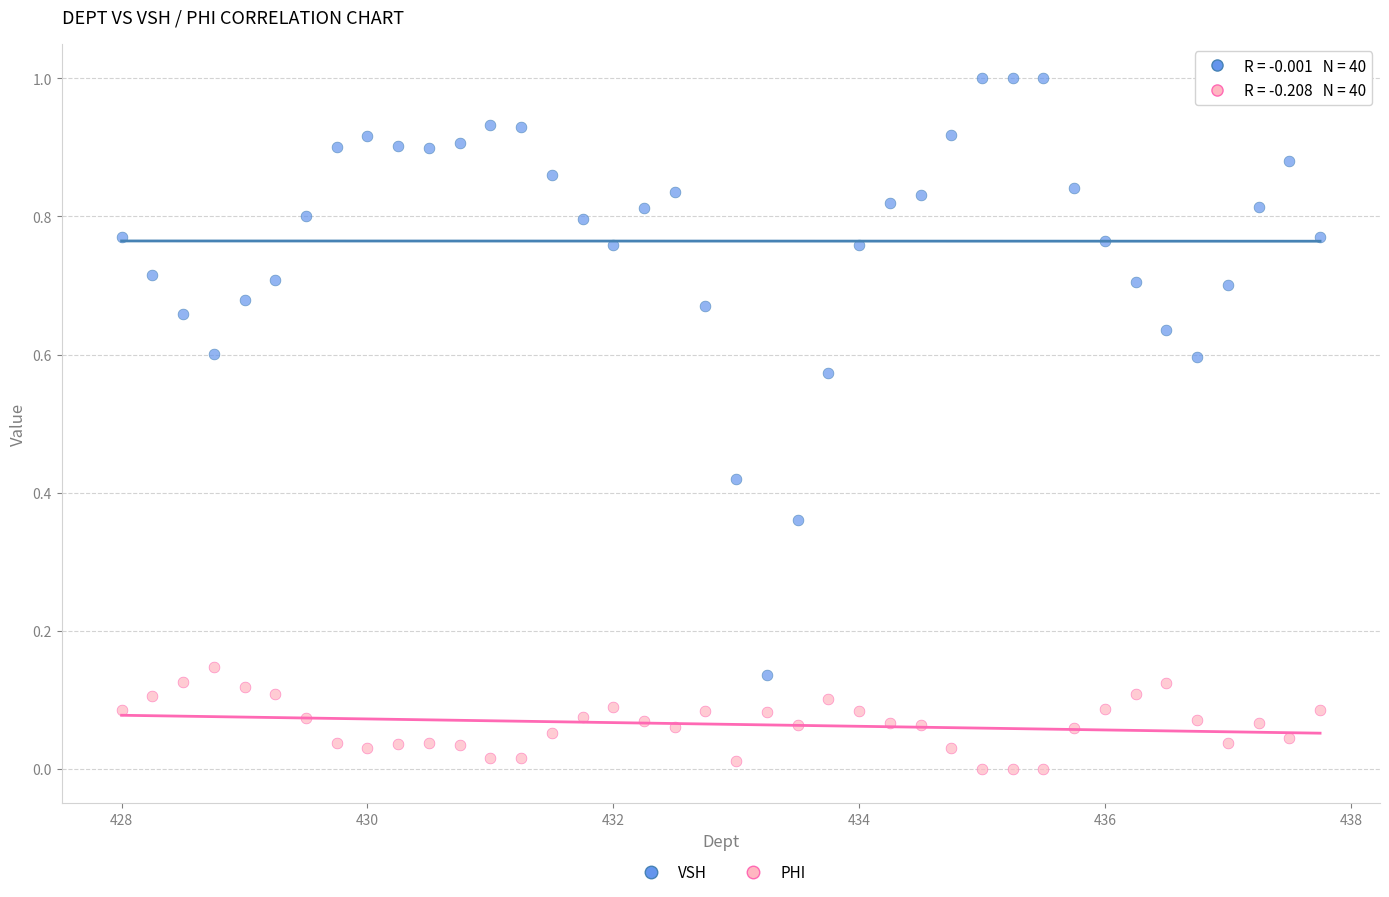

Across all data points, what is the range of Y values (max minus min)?

1.0